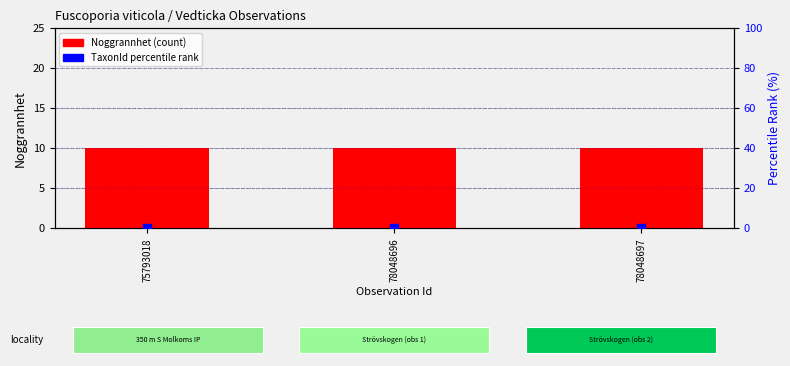

What are all the series names shown in the legend?

Noggrannhet, TaxonId (percentile-rank)